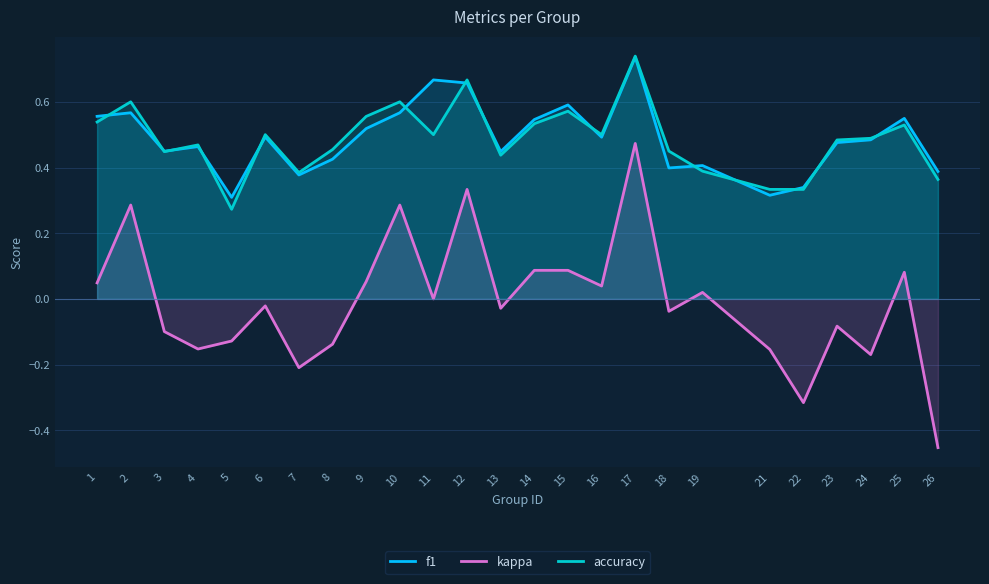

Rank the series at 9 from highest to lowest value.

accuracy, f1, kappa